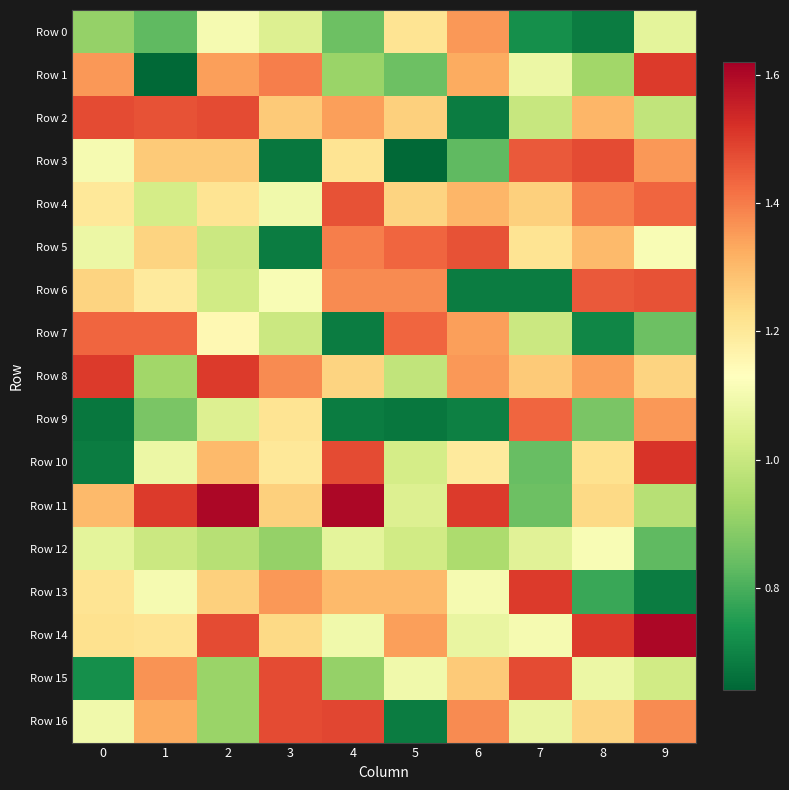

Which has a higher value, 7 or 4?

4